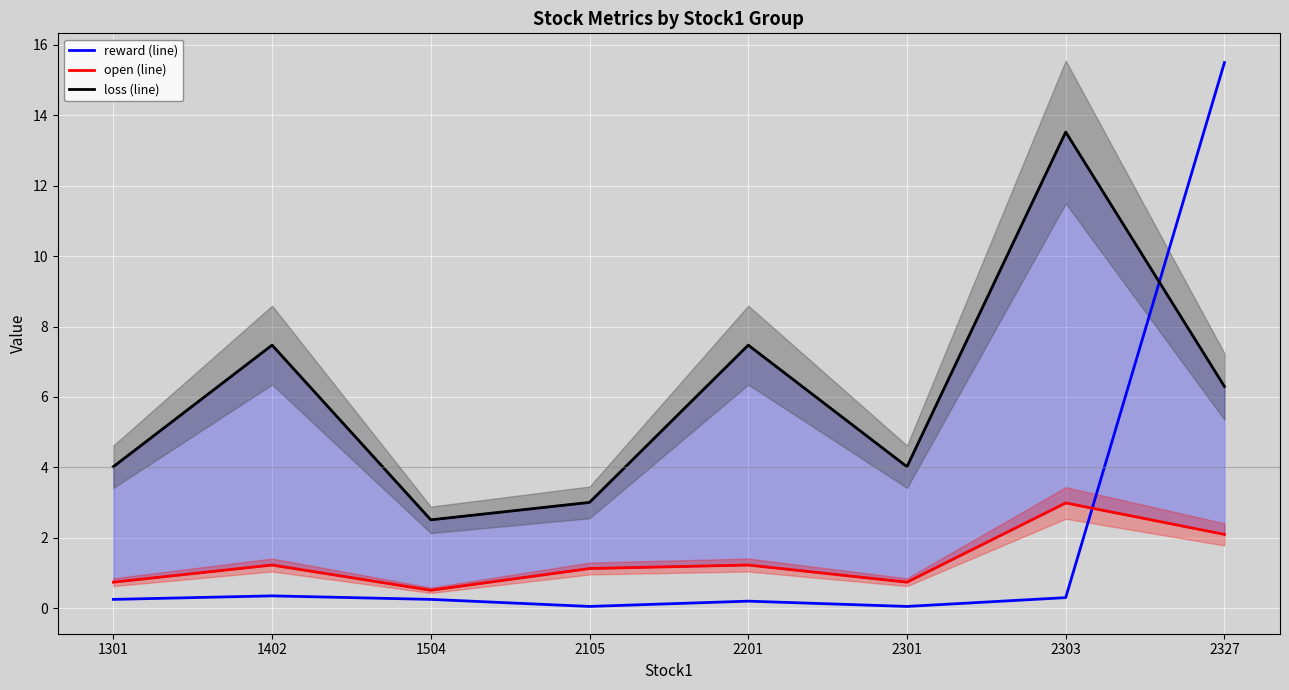

Which series changed the most between 1301 and 2301?

reward (line)